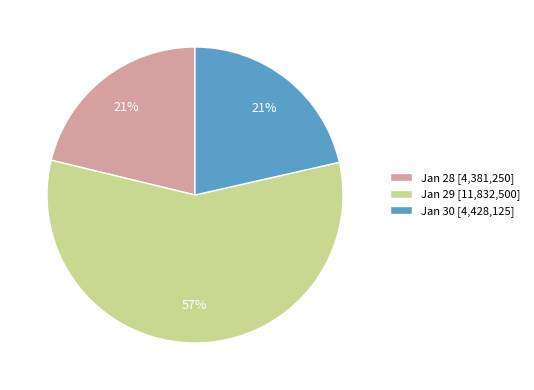

Count the number of slices in the pie.

3